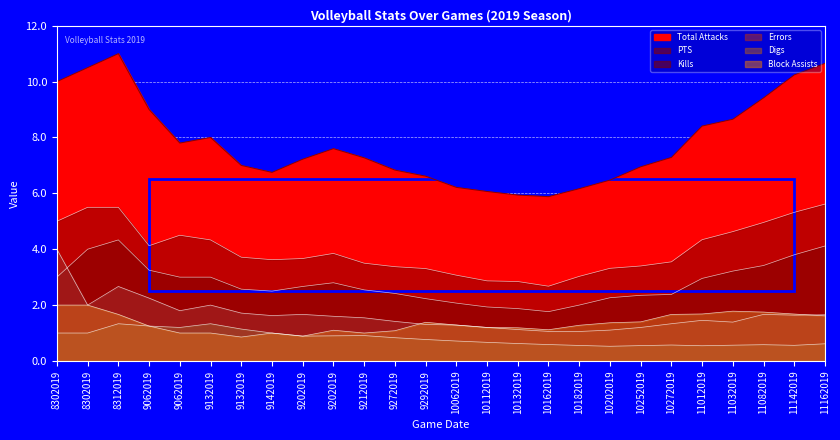

List the labels in order of Errors value, largest first.

8302019, 8312019, 9062019, 8302019, 9132019, 9062019, 9132019, 9202019, 11082019, 11162019, 11142019, 9142019, 9202019, 9212019, 11012019, 9272019, 11032019, 10272019, 9292019, 10062019, 10112019, 10252019, 10132019, 10202019, 10162019, 10182019